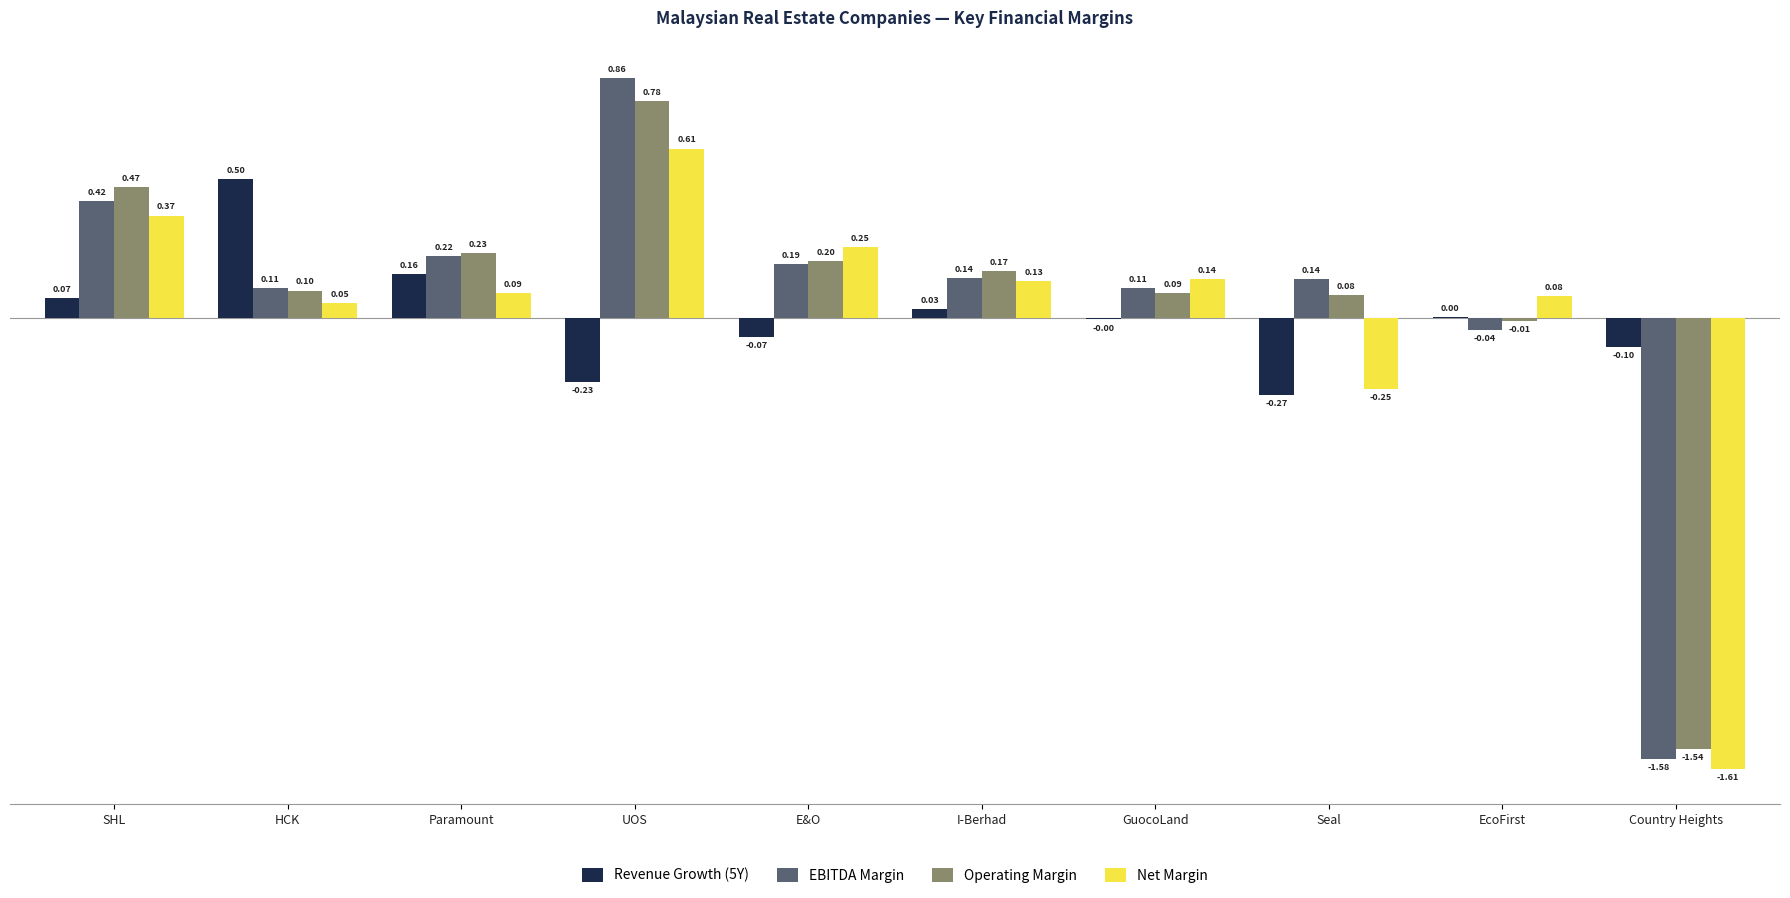

Are the bars horizontal?

No